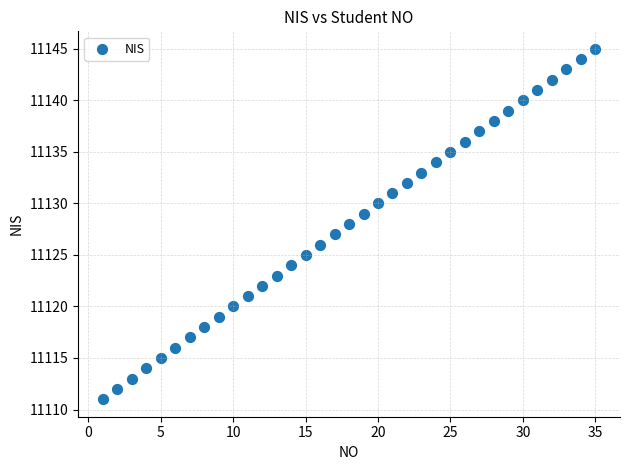

What is the range of Y values (max minus min)?

34